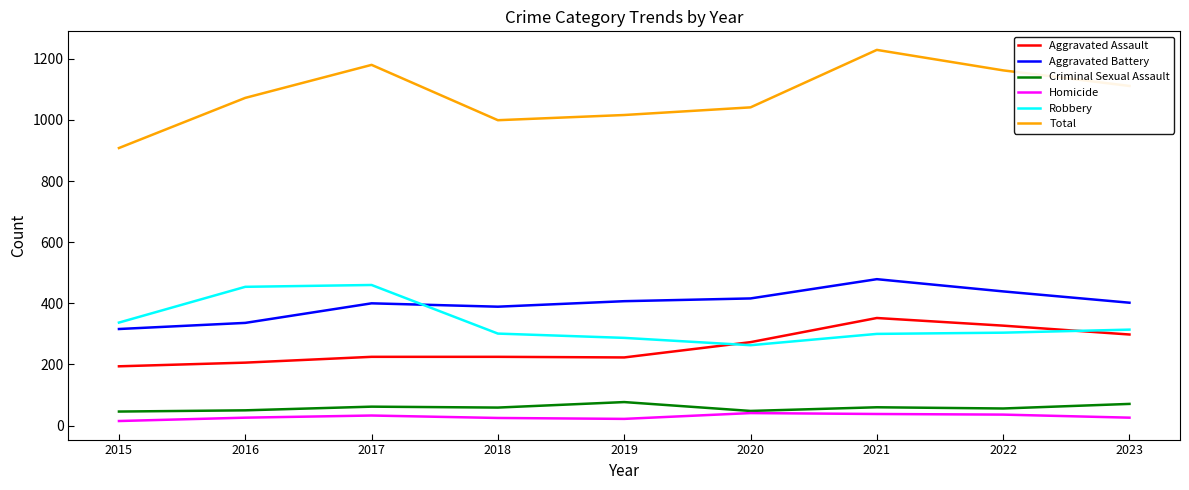

What is the average value of the Aggravated Assault series?

258